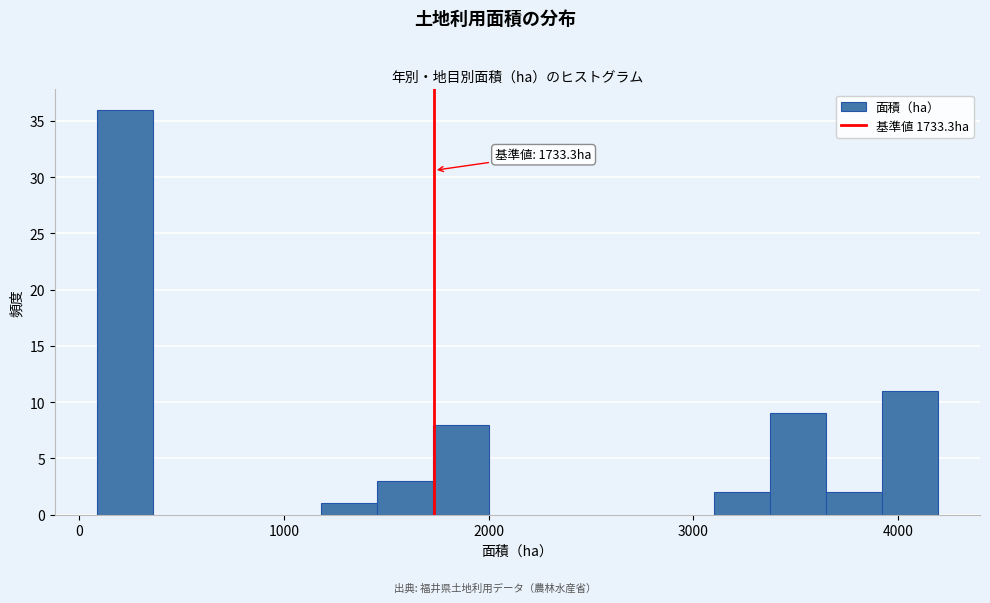

Read against the x-axis, roughly where is the centre of the tallest bar?

200